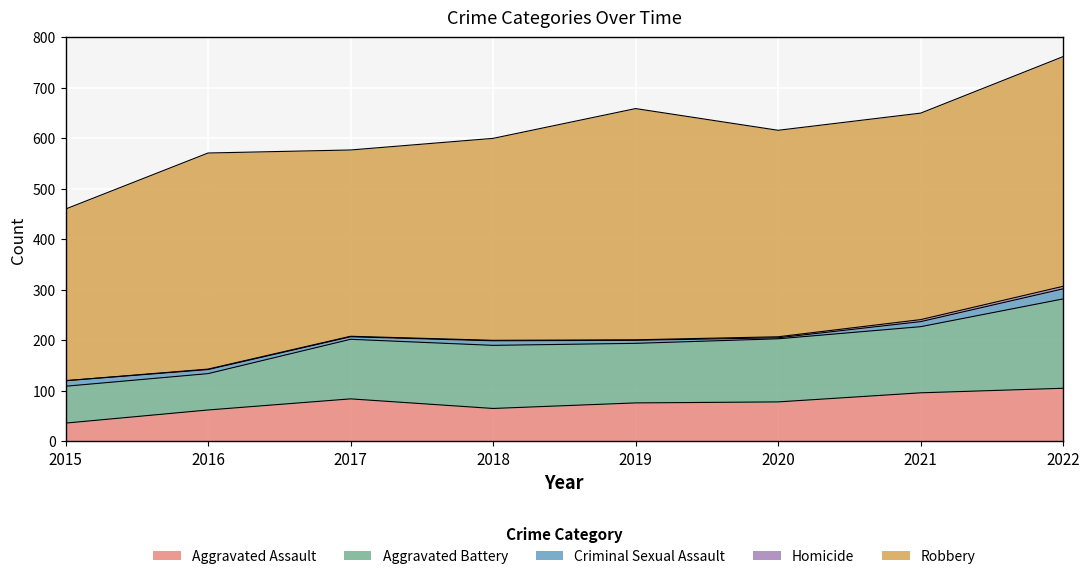

At how many categories does at least one series exceed 296?

8